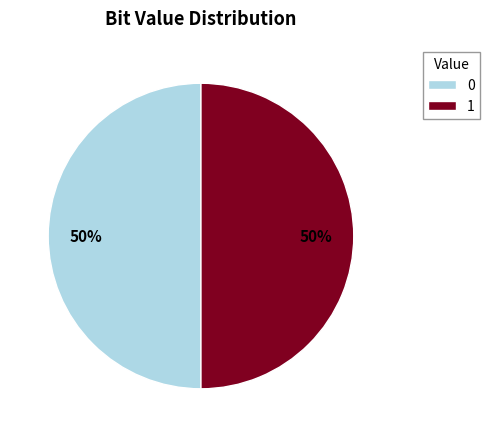

To the nearest percent, what is the average slice percentage?

50%